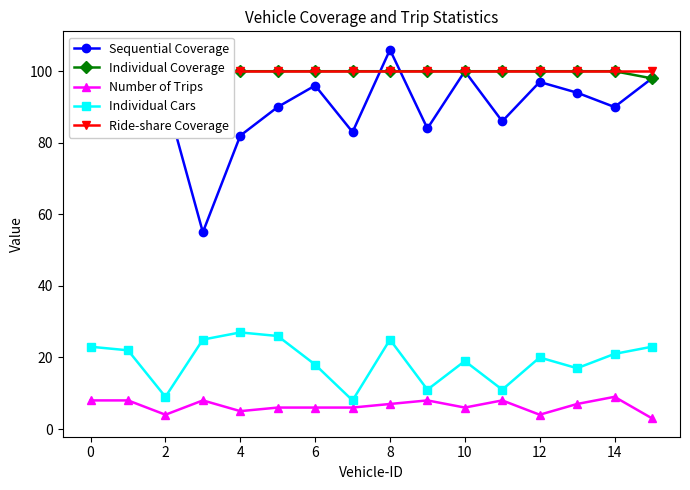

The Ride-share Coverage series shows 64 at 2. True or false?

False